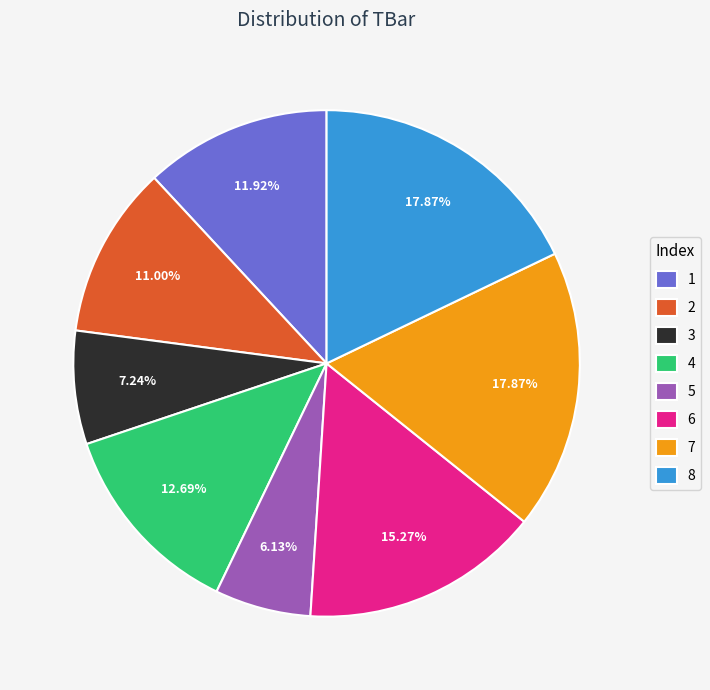

Does 5 account for over 50% of the chart?

No